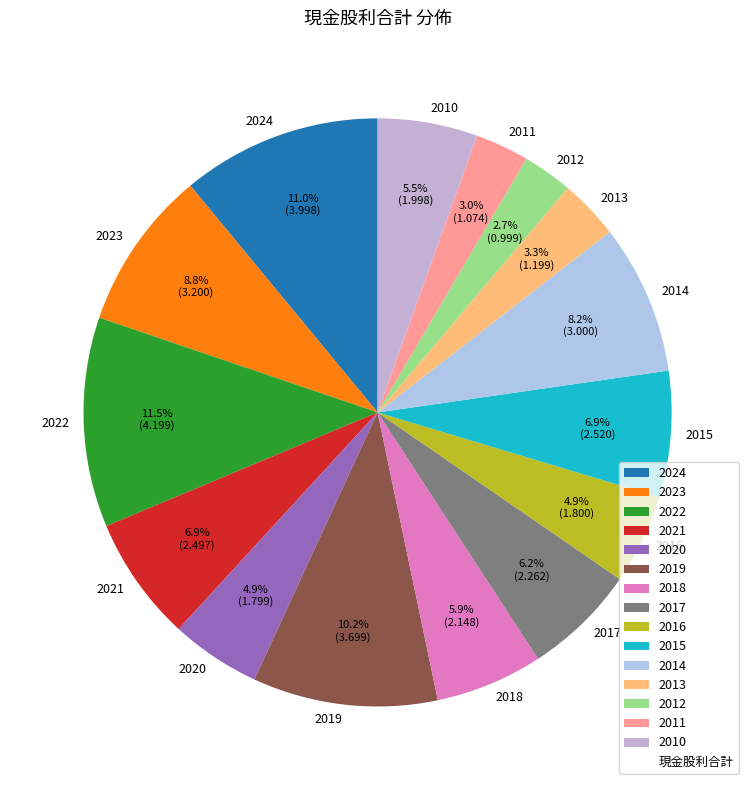

The 2022 slice represents 22% of the pie. True or false?

False